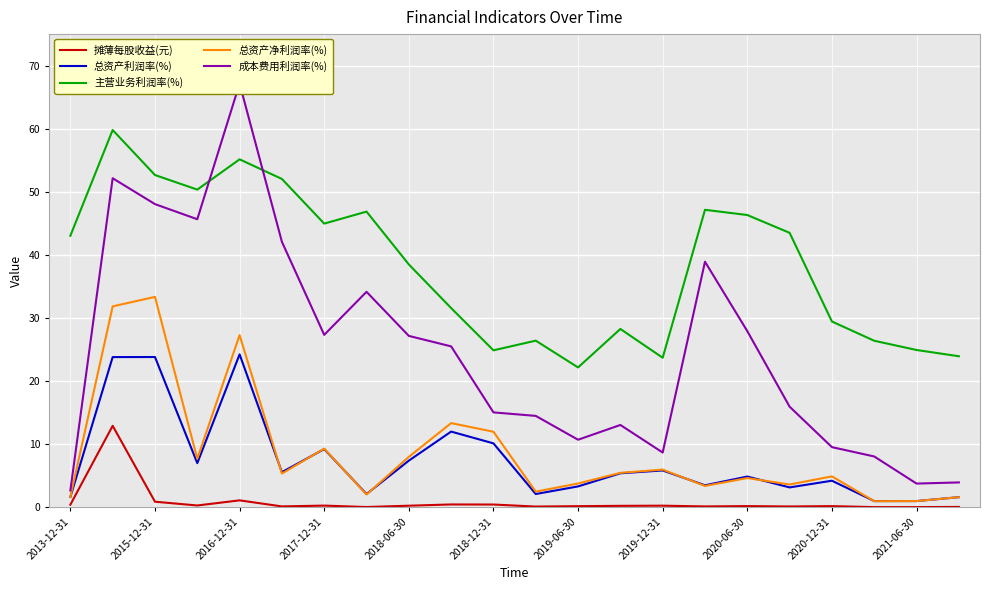

True or false: 成本费用利润率(%) and 总资产利润率(%) cross at least once.

False